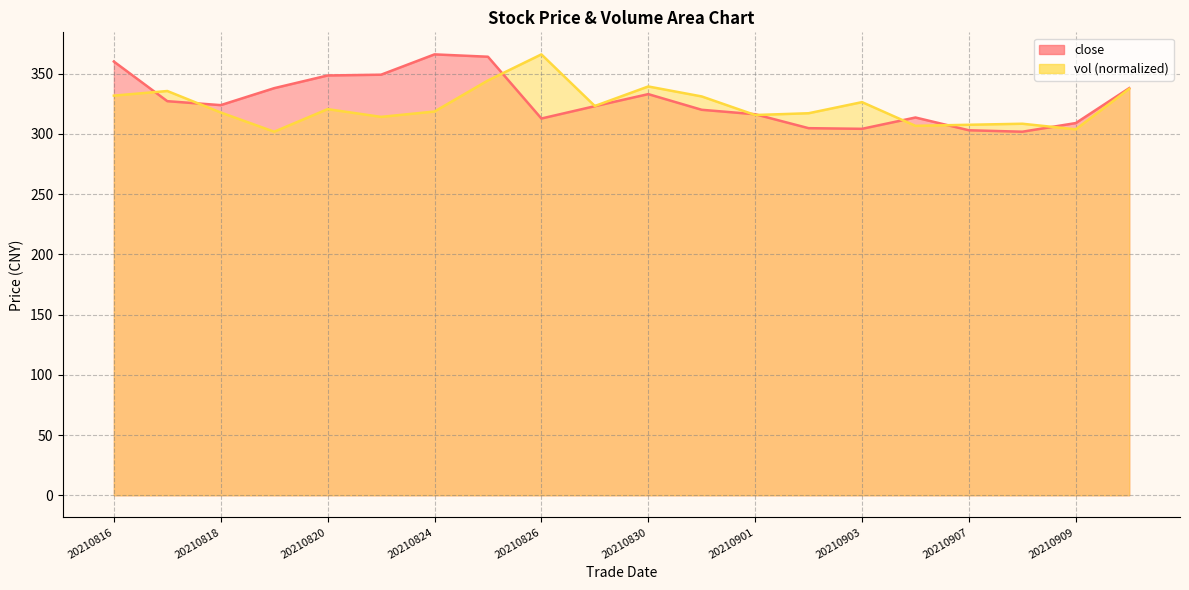

Rank the series by their maximum value, from lowest to highest.

close, vol